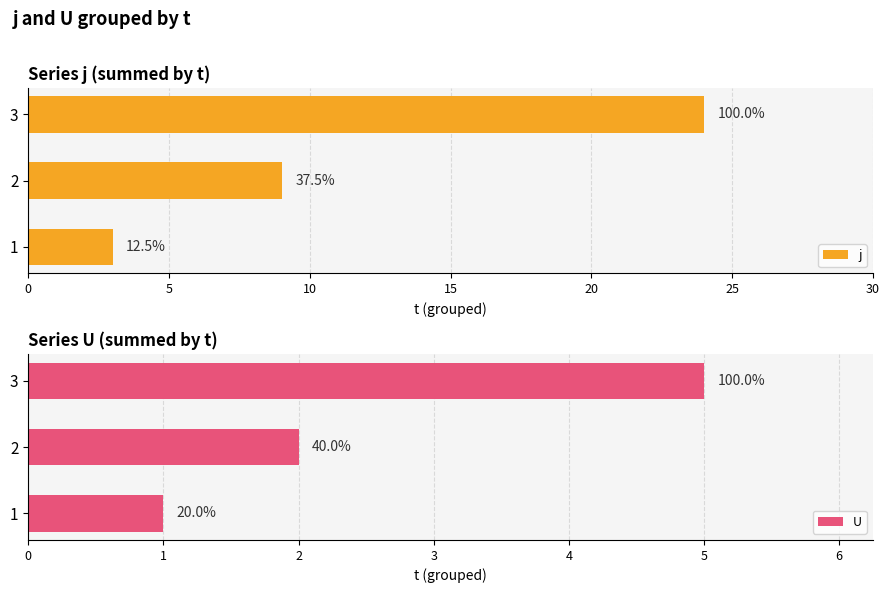

What is the smallest value displayed?

1